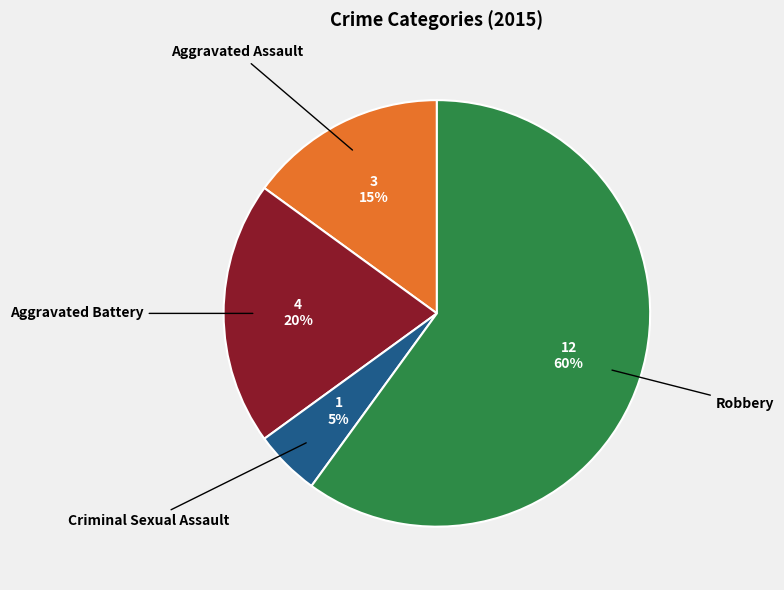

Rank the categories by value from highest to lowest.

Robbery, Aggravated Battery, Aggravated Assault, Criminal Sexual Assault